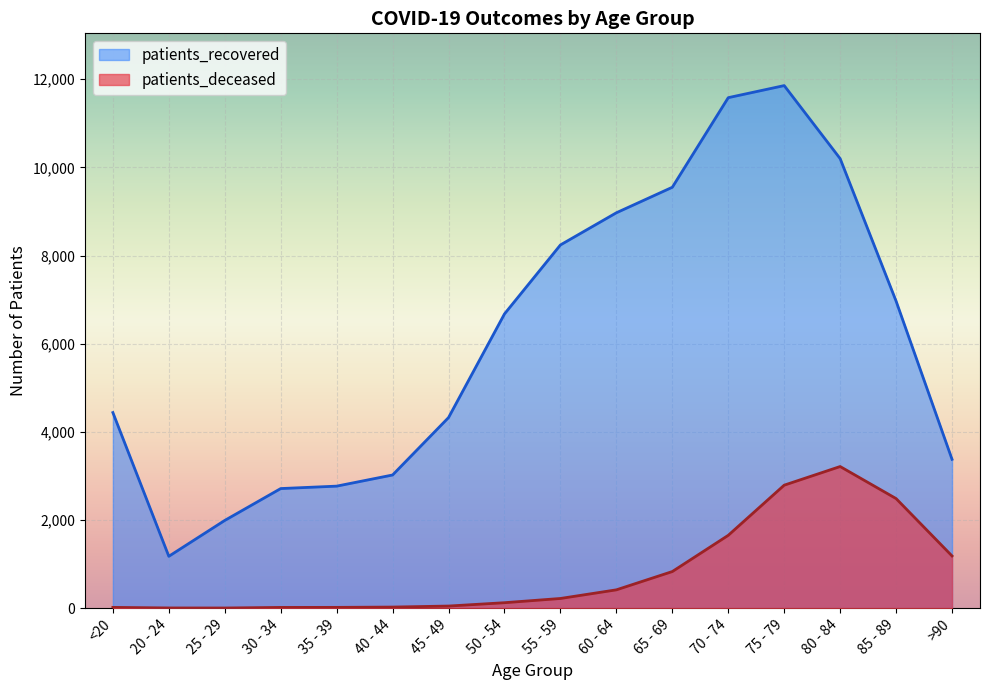

At how many categories does at least one series exceed 10474?

2